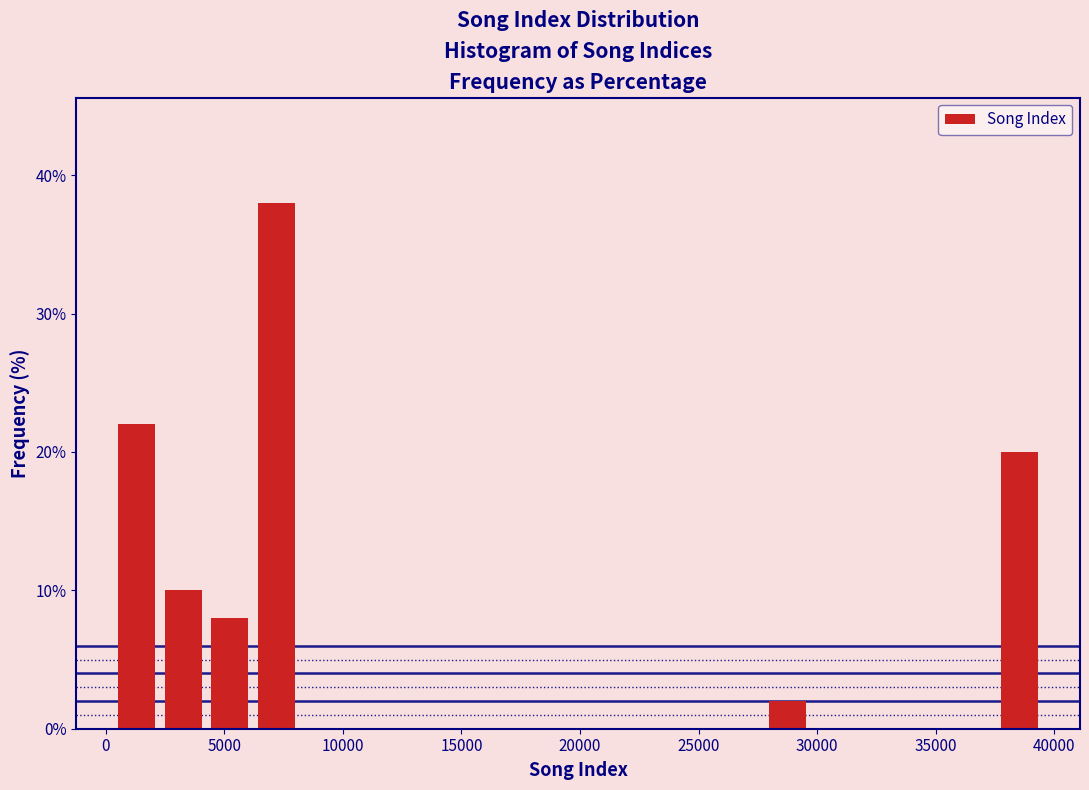

Read against the x-axis, roughly where is the centre of the tallest bar?

7000